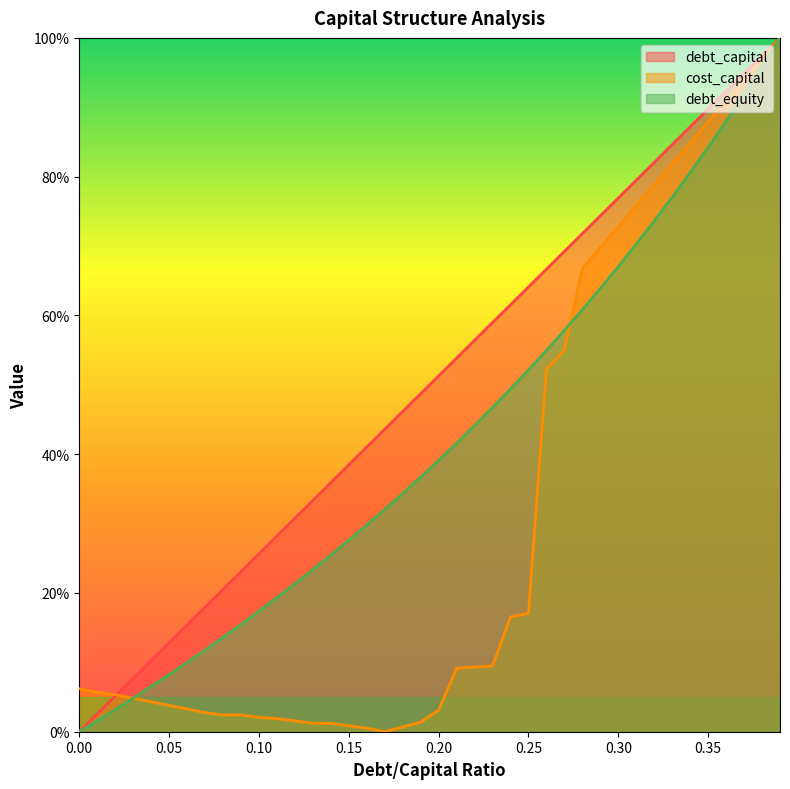

How many data points does each series have?

40